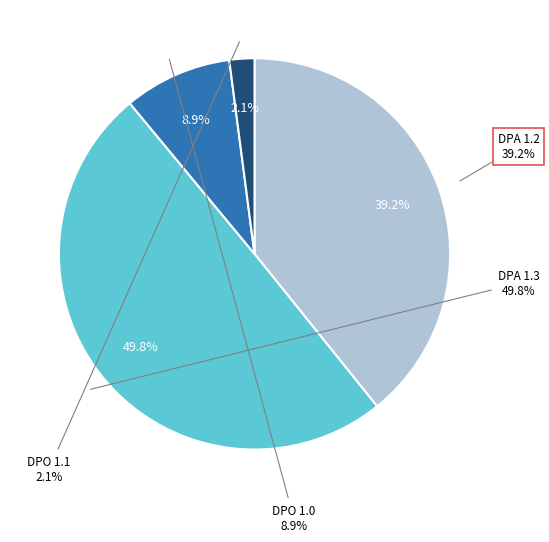

How many segments does this pie chart have?

4